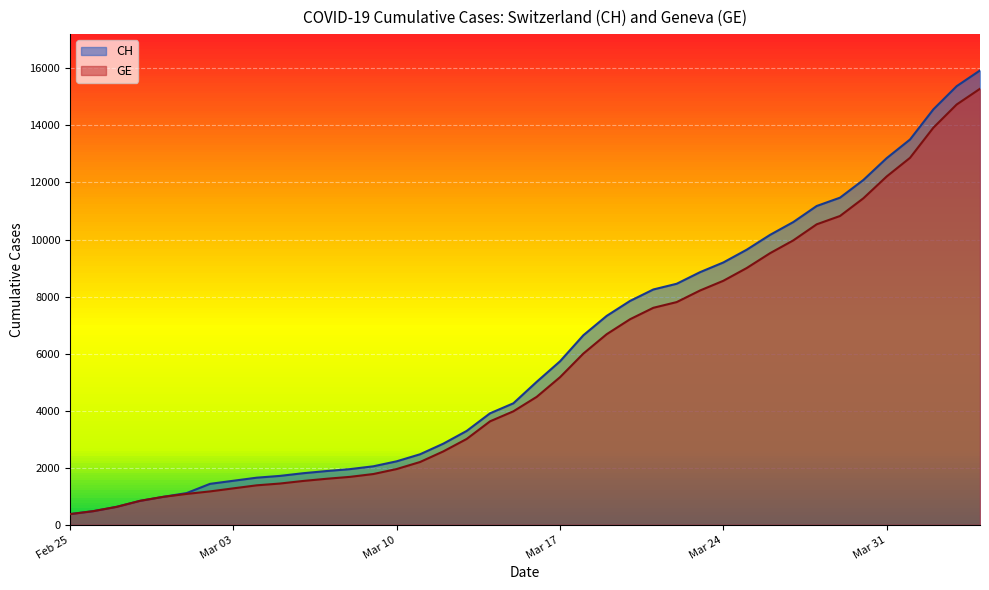

At which label does GE reach its minimum?

Feb 25